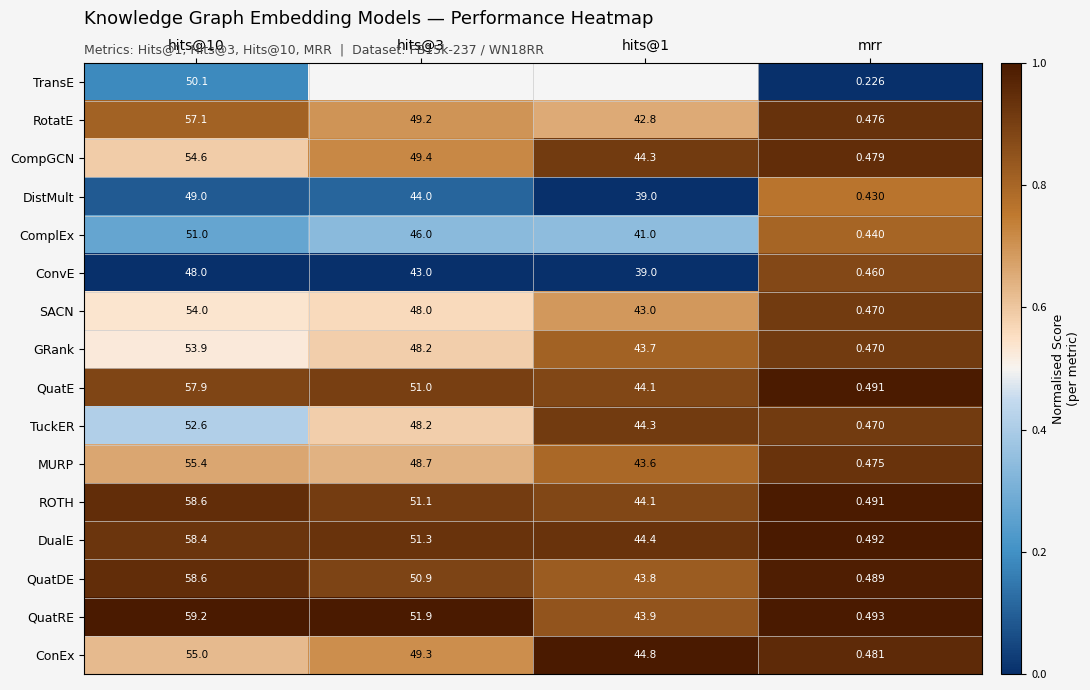

Is the value of TransE at mrr greater than the value of TuckER at mrr?

No